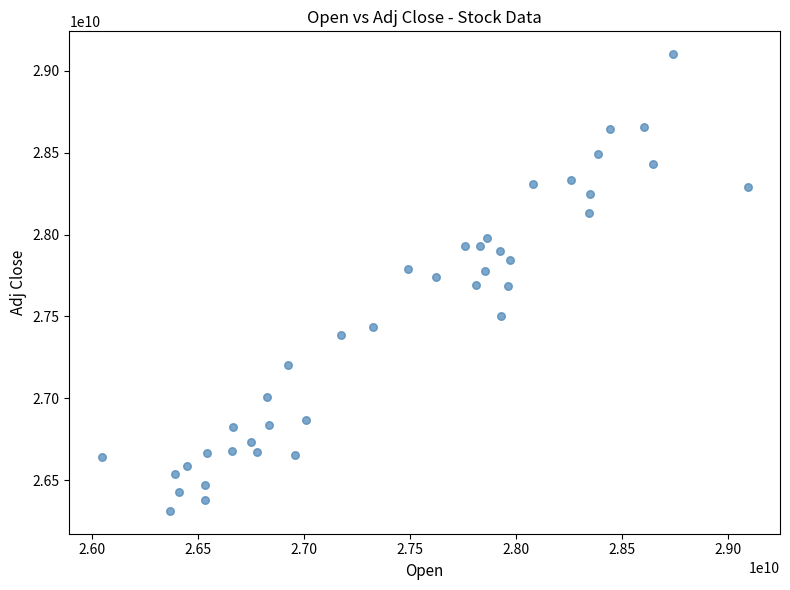

What is the range of Y values (max minus min)?

2786849609